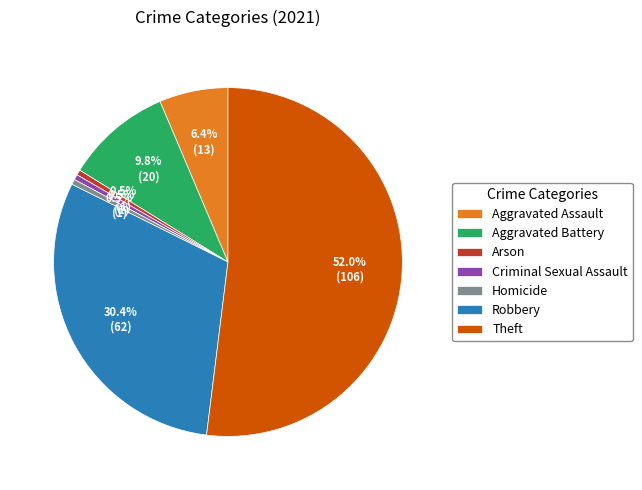

Is the sum of Aggravated Battery and Theft greater than half?

Yes